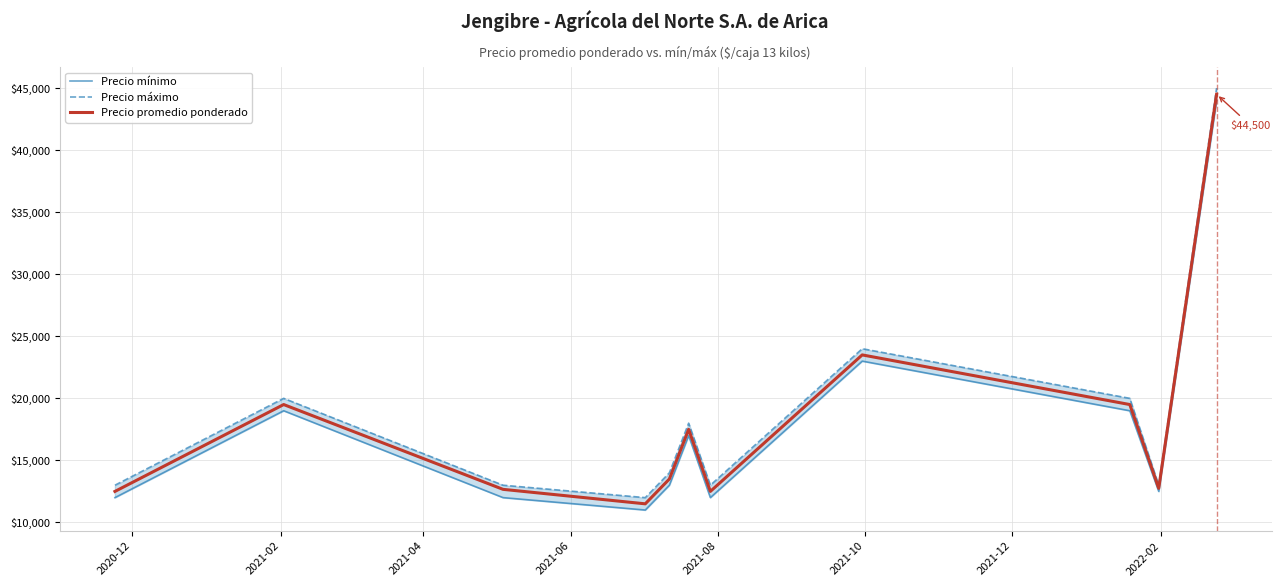

What is the maximum value for Precio promedio ponderado?

44500